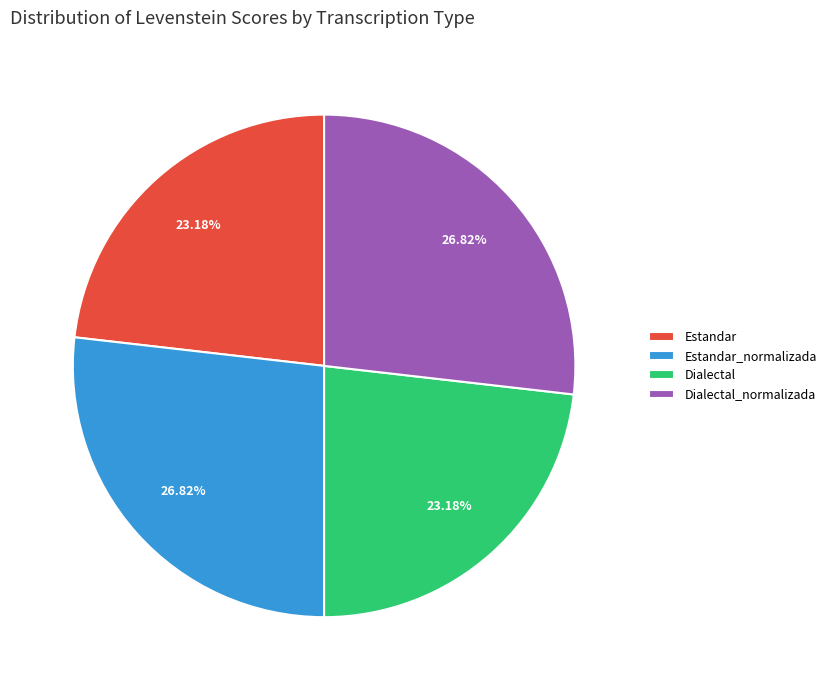

To the nearest percent, what is the difference between the Estandar and Estandar_normalizada slice percentages?

4%